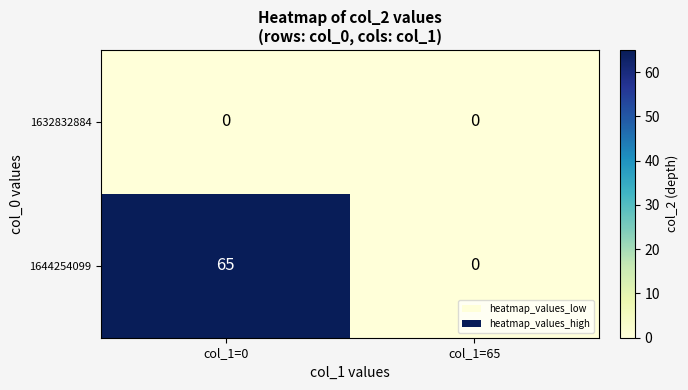

At which category is the sum across all series the highest?

col_1=0